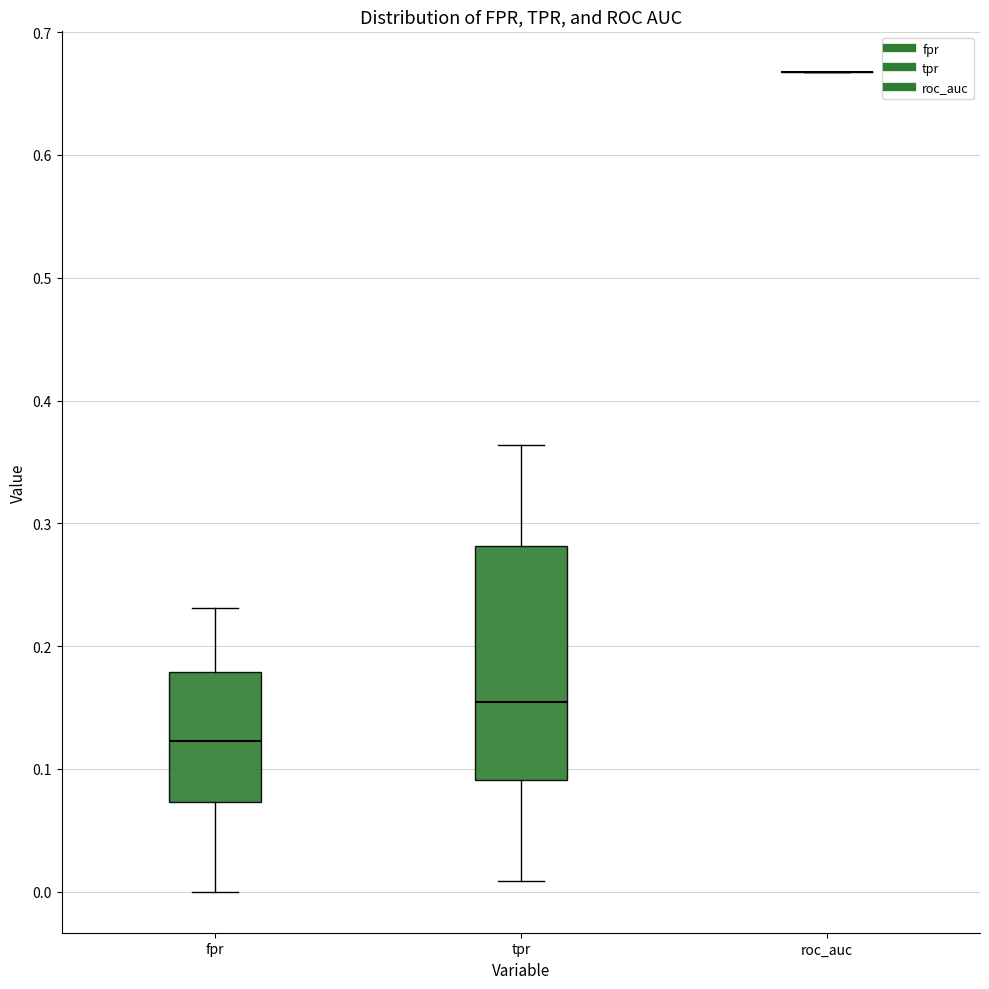

Reading left to right, transcribe this box plot: for each box, give where its median line is, the range the box spans, and where its two whiskers end, as read against the y-axis. The values are not printed on the chart, so give them approximately, as read against the axis.

fpr: median 0.12, box 0.07 to 0.18, whiskers 0.00 to 0.23
tpr: median 0.15, box 0.09 to 0.28, whiskers 0.01 to 0.36
roc_auc: box collapsed to a line at 0.67, whiskers 0.67 to 0.67